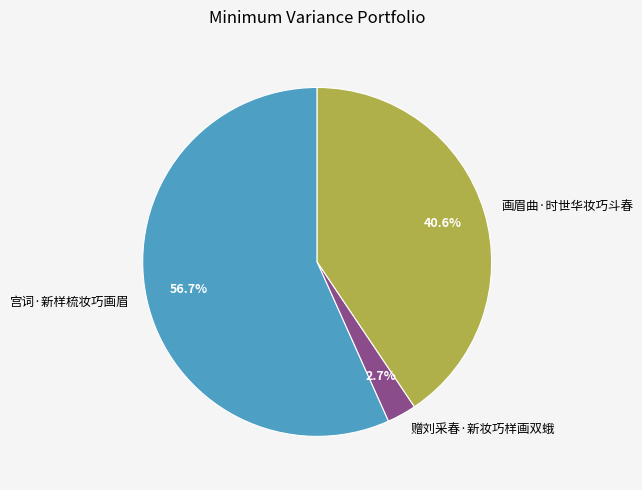

To the nearest percent, what is the difference between the largest and smallest slice percentages?

54%